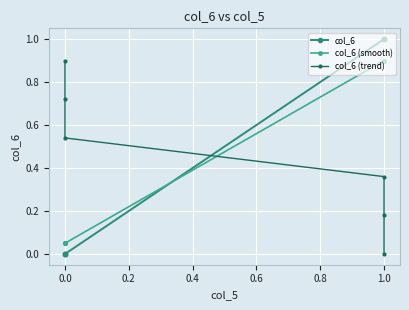

List the series in order of their overall mean, highest first.

col_6, col_6 (smooth), col_6 (trend)